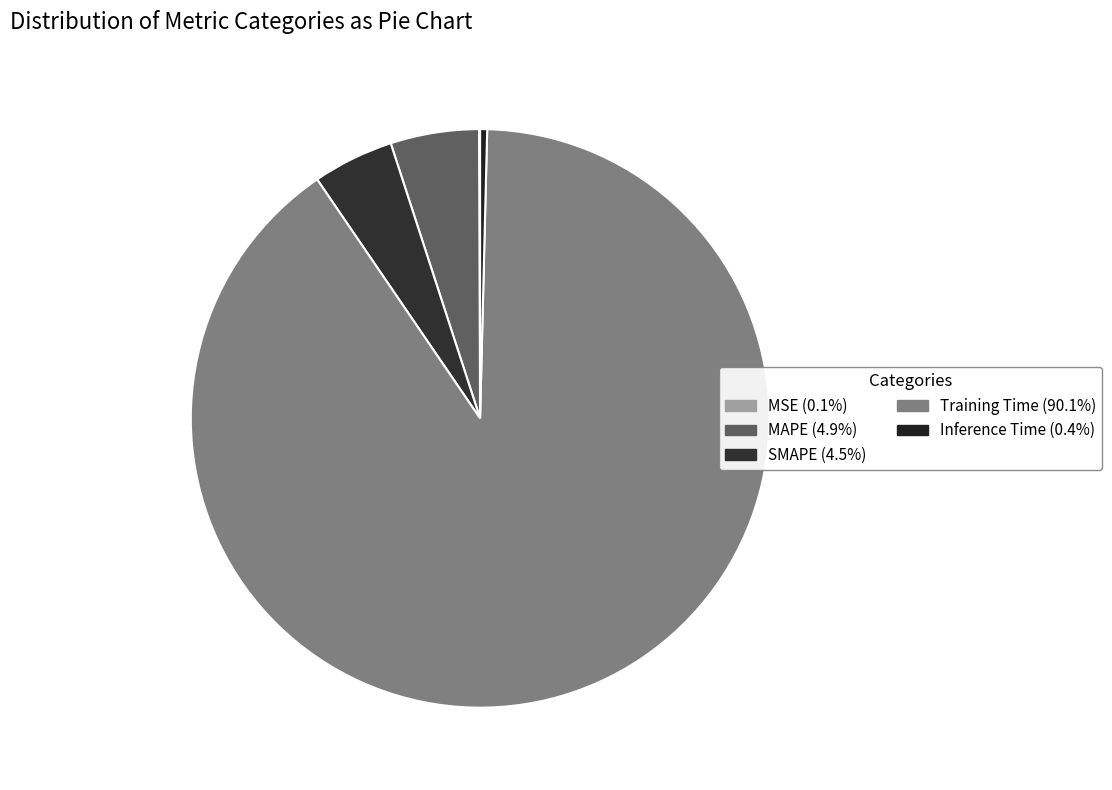

How many slices are in this pie chart?

5